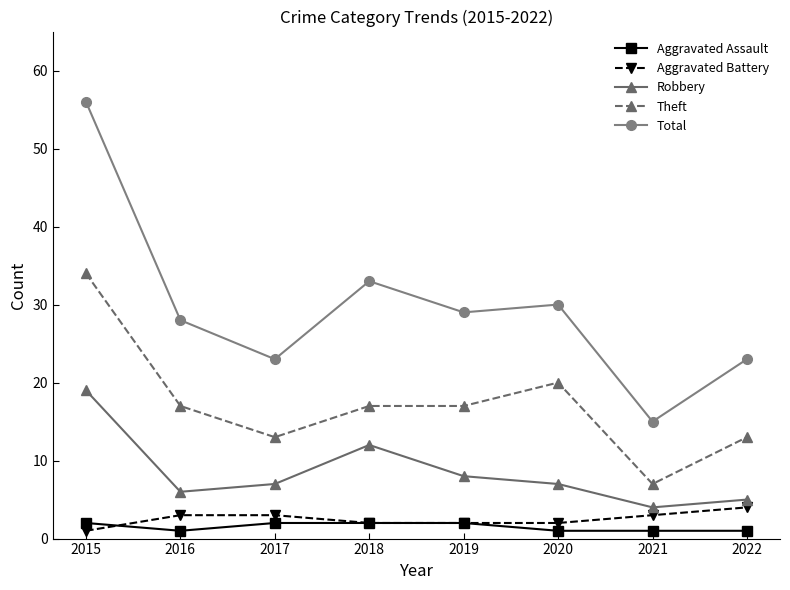

Reading left to right, list all the values displayed in this chart.

Aggravated Assault: 2	1	2	2	2	1	1	1
Aggravated Battery: 1	3	3	2	2	2	3	4
Robbery: 19	6	7	12	8	7	4	5
Theft: 34	17	13	17	17	20	7	13
Total: 56	28	23	33	29	30	15	23